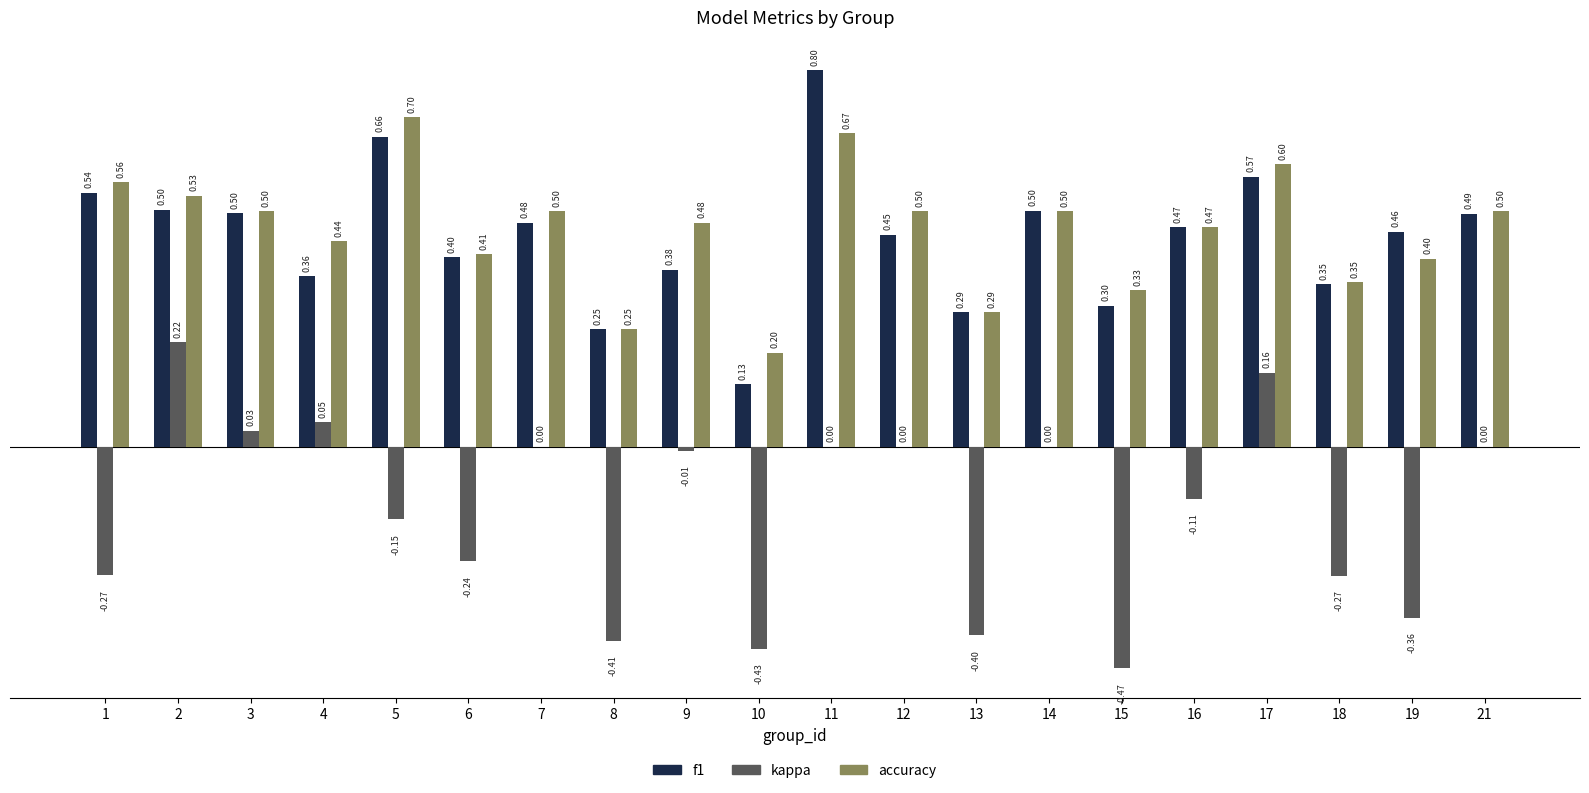

Is the value of f1 at 10 greater than the value of kappa at 14?

Yes